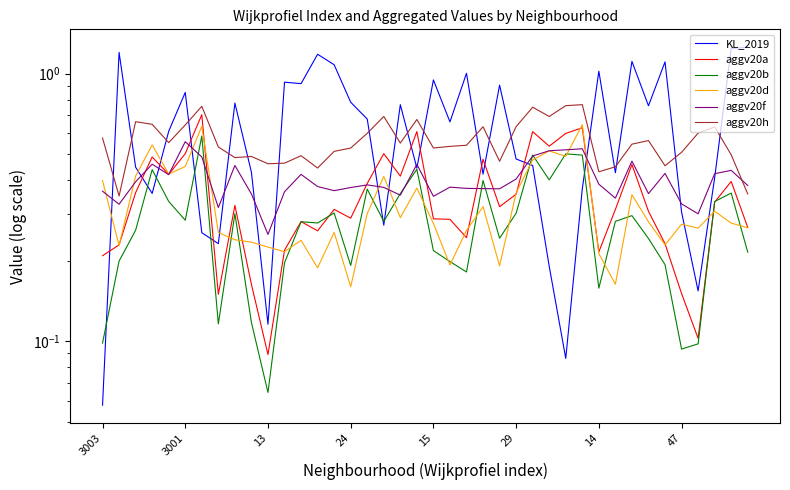

After their last crossing, which series has the higher values: aggv20f or aggv20a?

aggv20f